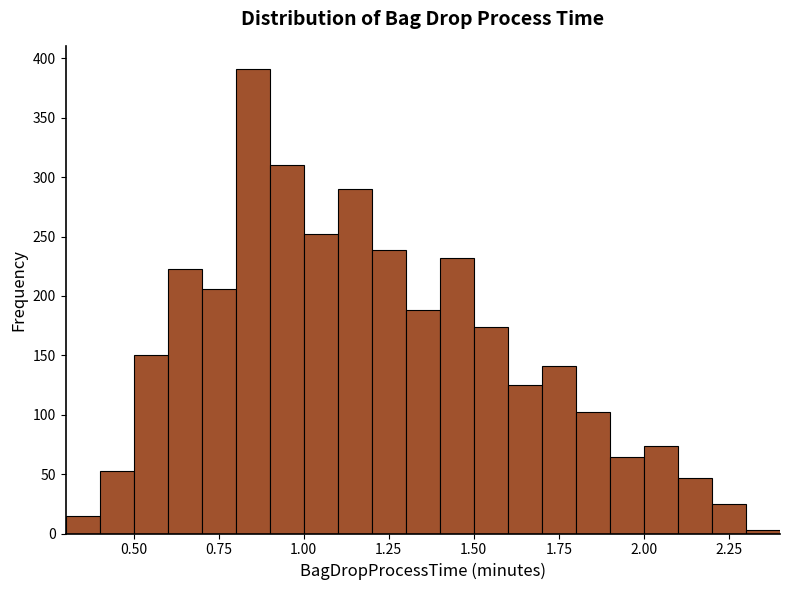

Read against the x-axis, roughly where is the centre of the tallest bar?

0.85